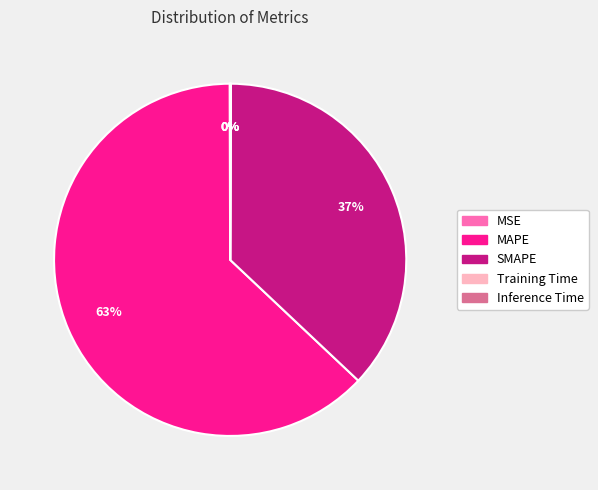

Between MAPE and SMAPE, which is larger?

MAPE